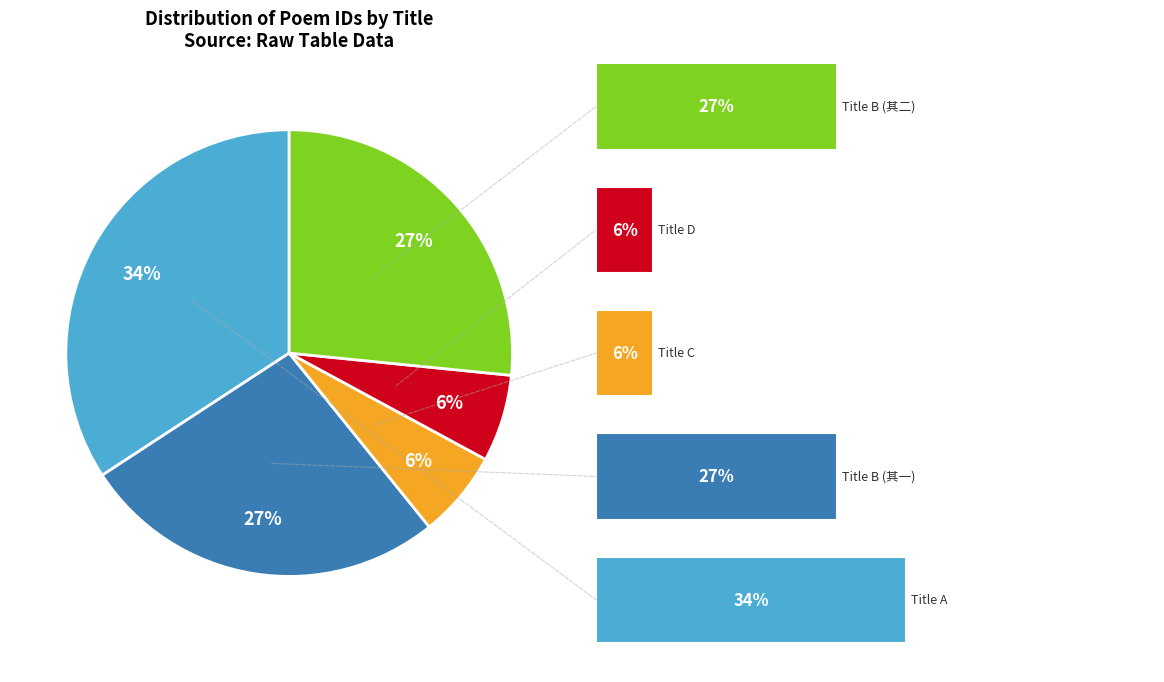

Combined, do 3 and 1 account for over 50%?

No